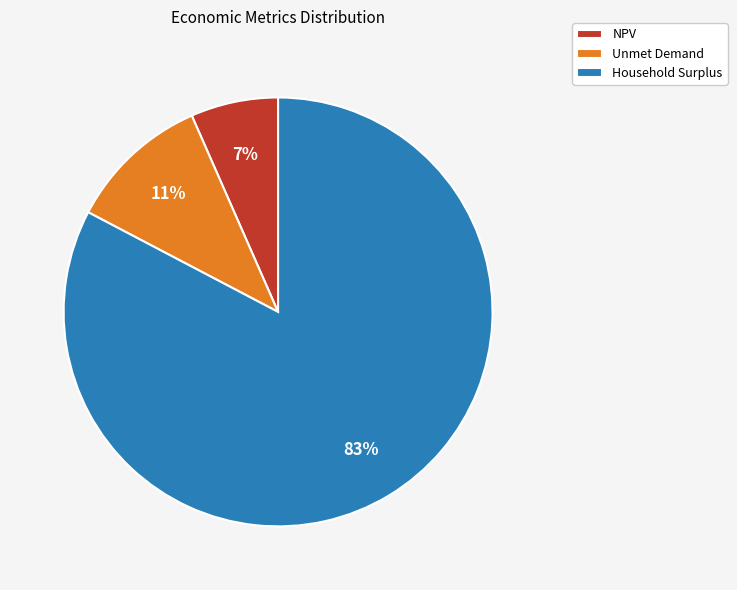

Does Household Surplus represent more than half of the total?

Yes